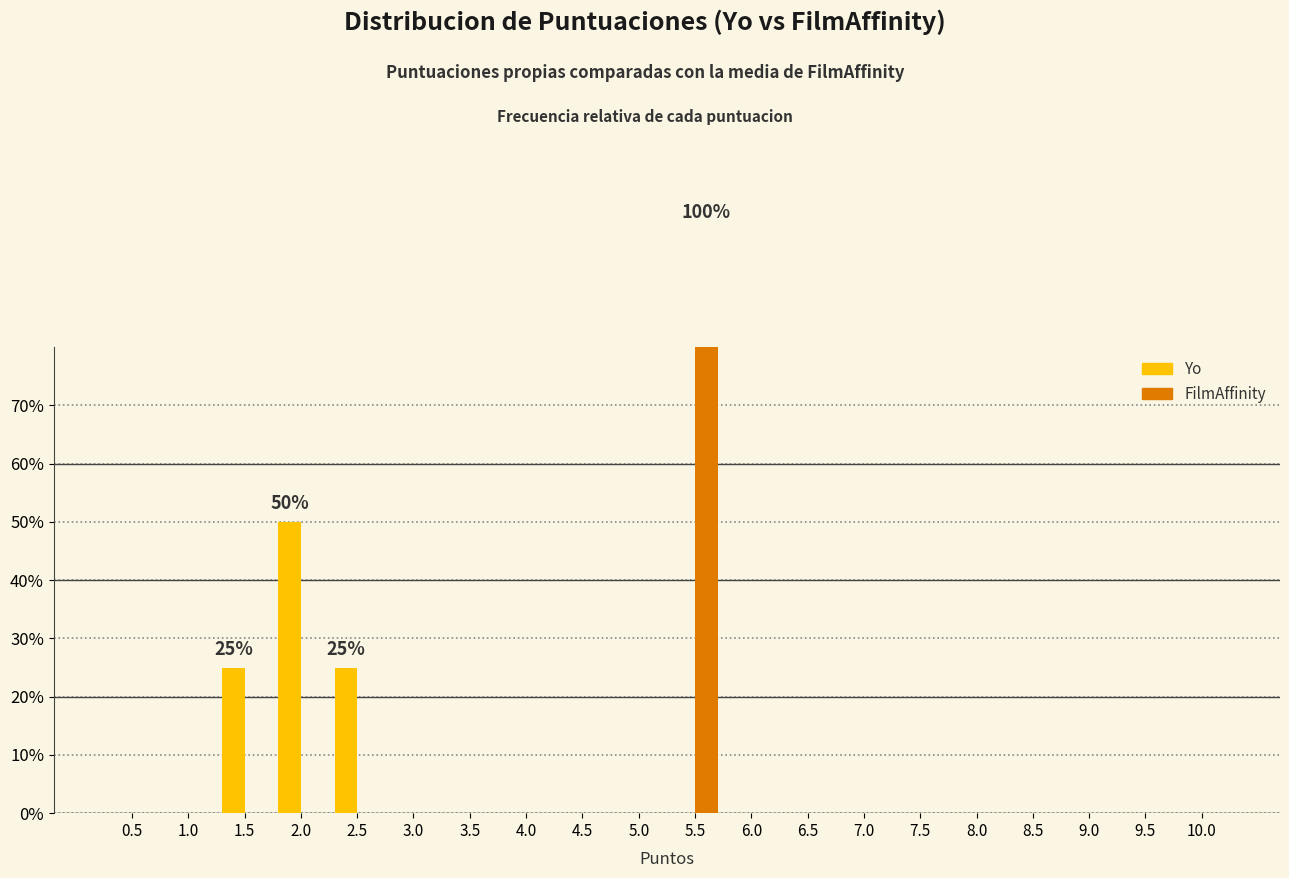

How many bars are there in total?

40